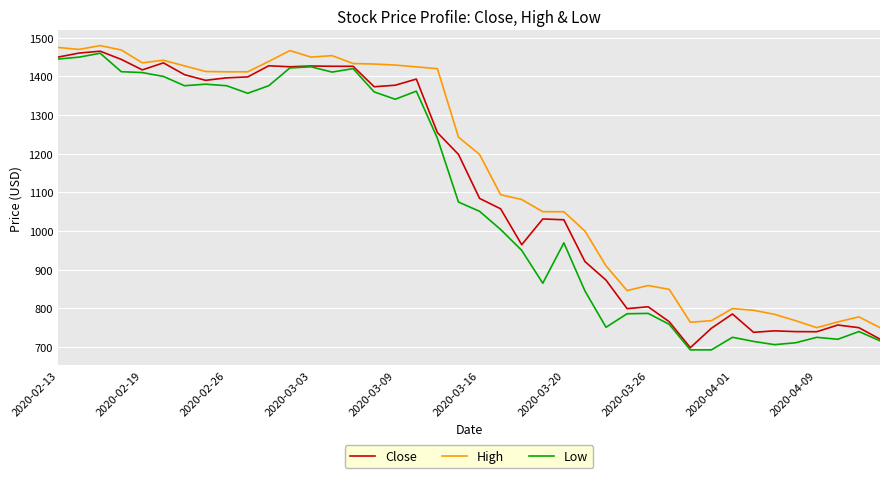

Rank the series by their average value, from lowest to highest.

Low, Close, High